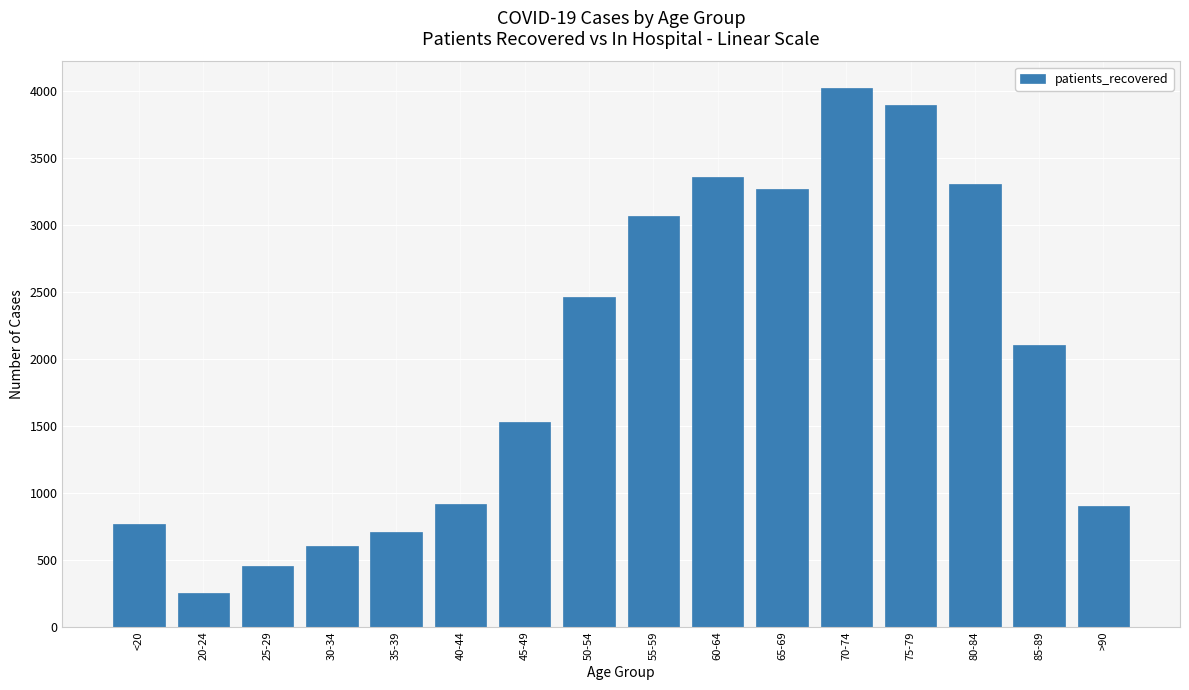

The chart shows a value of 3900 at 75-79. True or false?

True